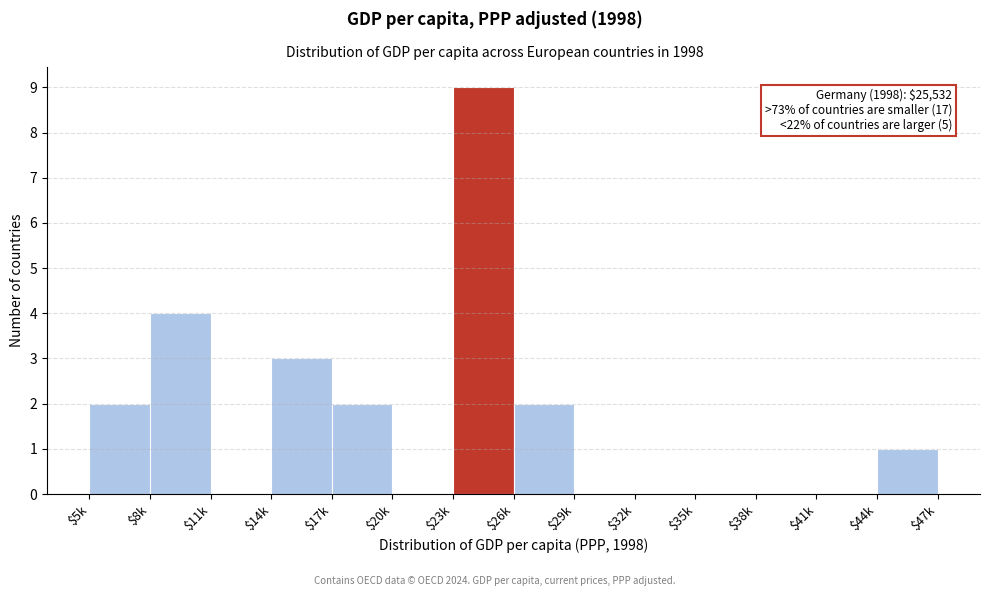

What is the maximum value shown in the chart?

9